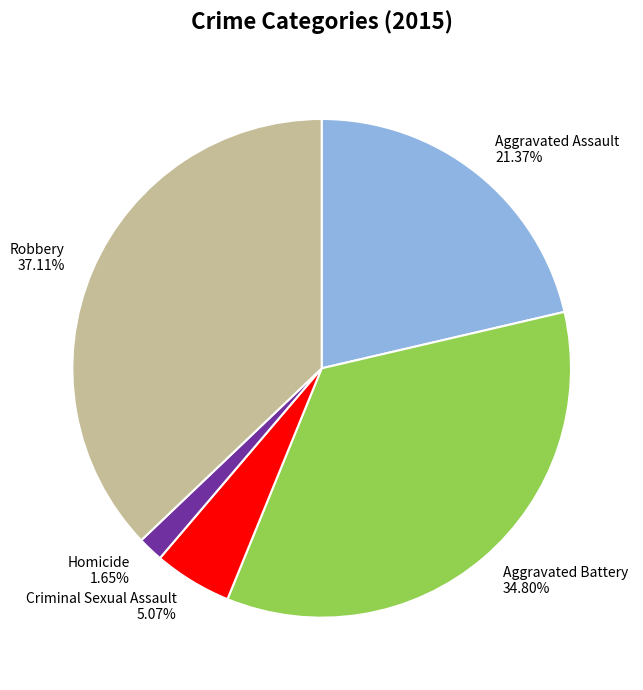

To the nearest percent, what is the difference between the Aggravated Assault and Homicide slice percentages?

20%